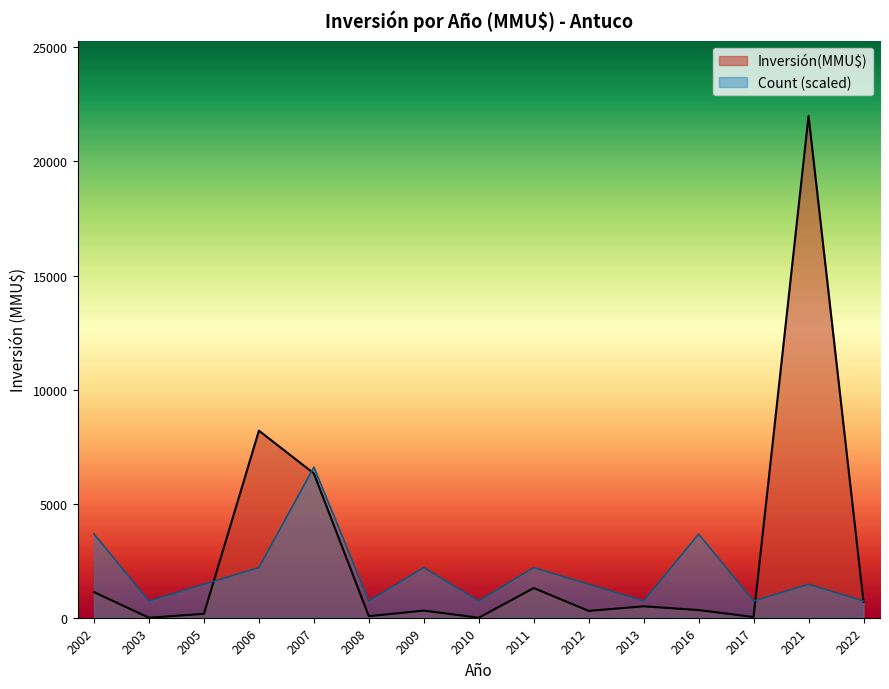

Is it true that Count (scaled) equals 733.3 at 2022?

True